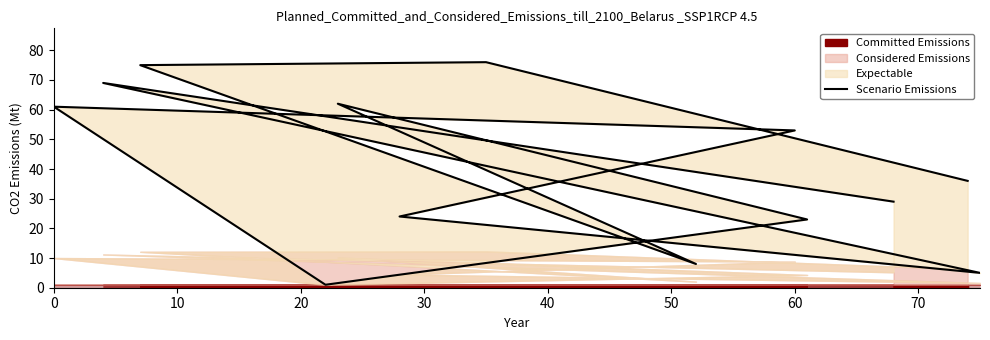

Which has a higher value, 70 or 10?

70